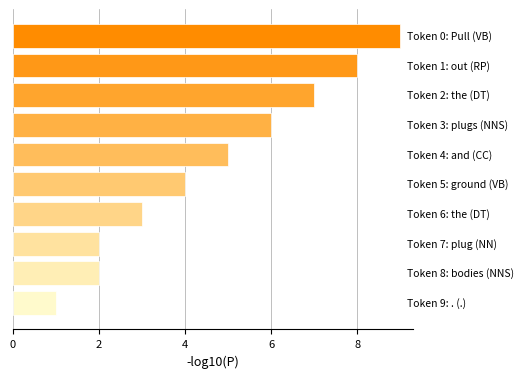

What is the maximum value shown in the chart?

9